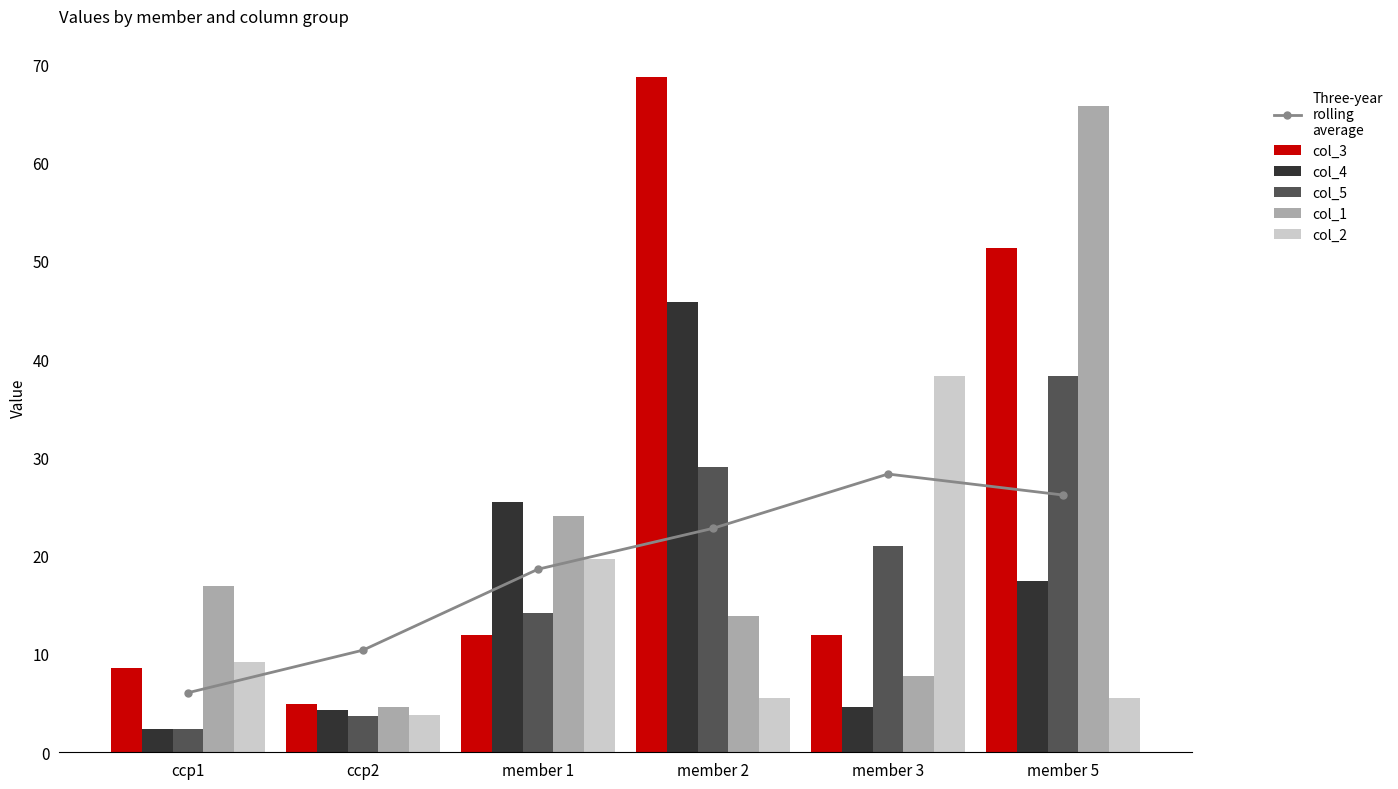

What is the sum of the col_3 values at member 2 and member 1?

80.7